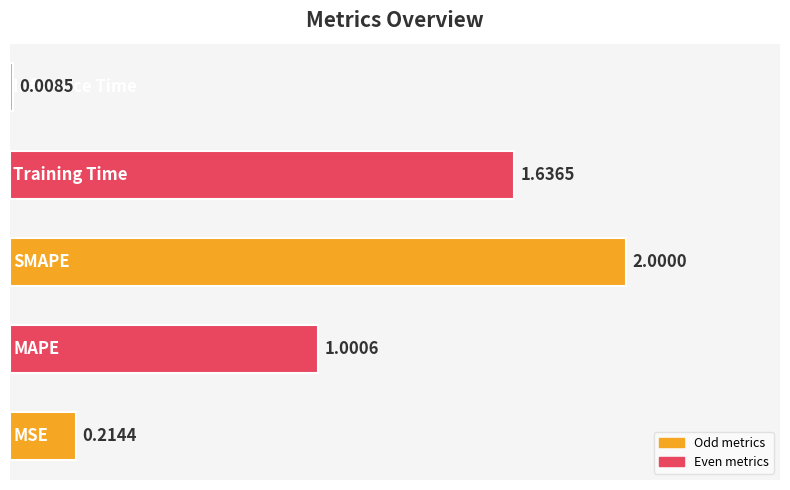

What is the average value?

1.0